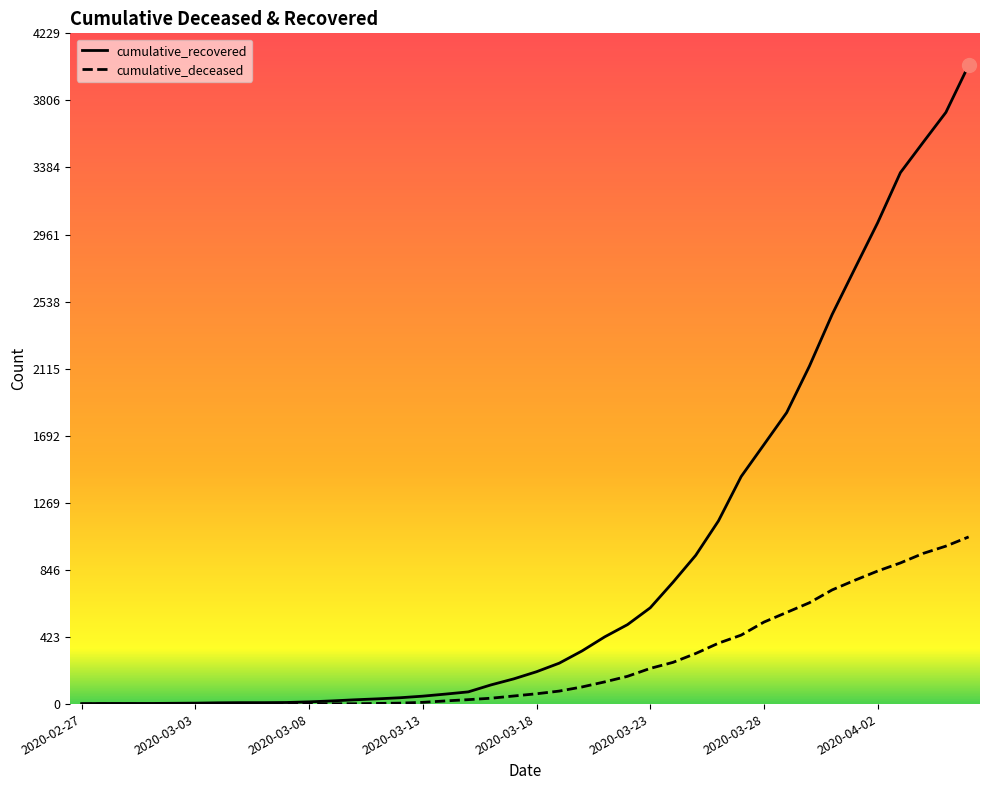

What is the highest value of the cumulative_recovered series?

4028